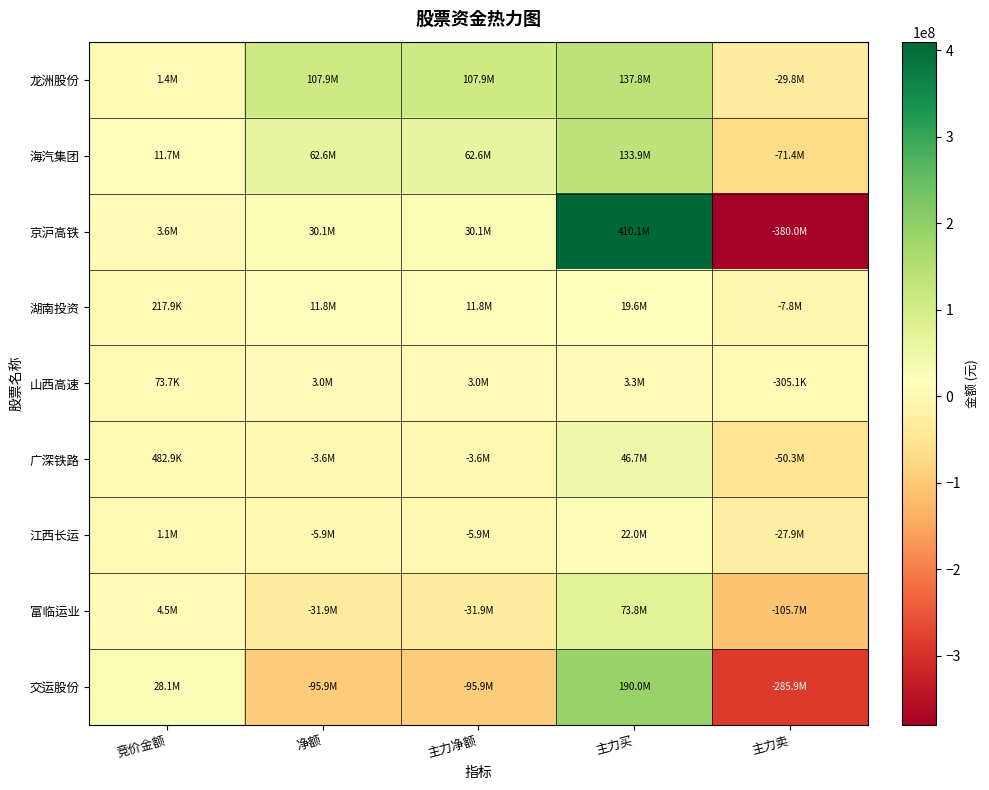

How many distinct data groups are displayed?

9